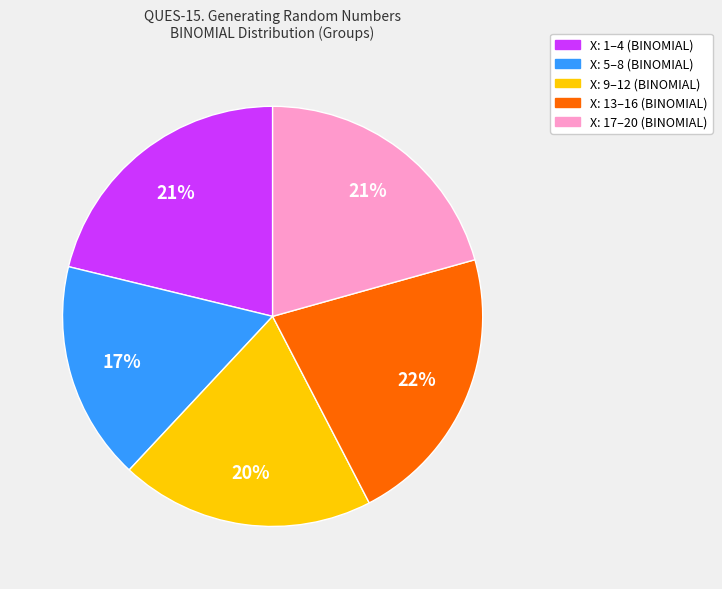

To the nearest percent, what is the difference between the largest and smallest slice percentages?

5%